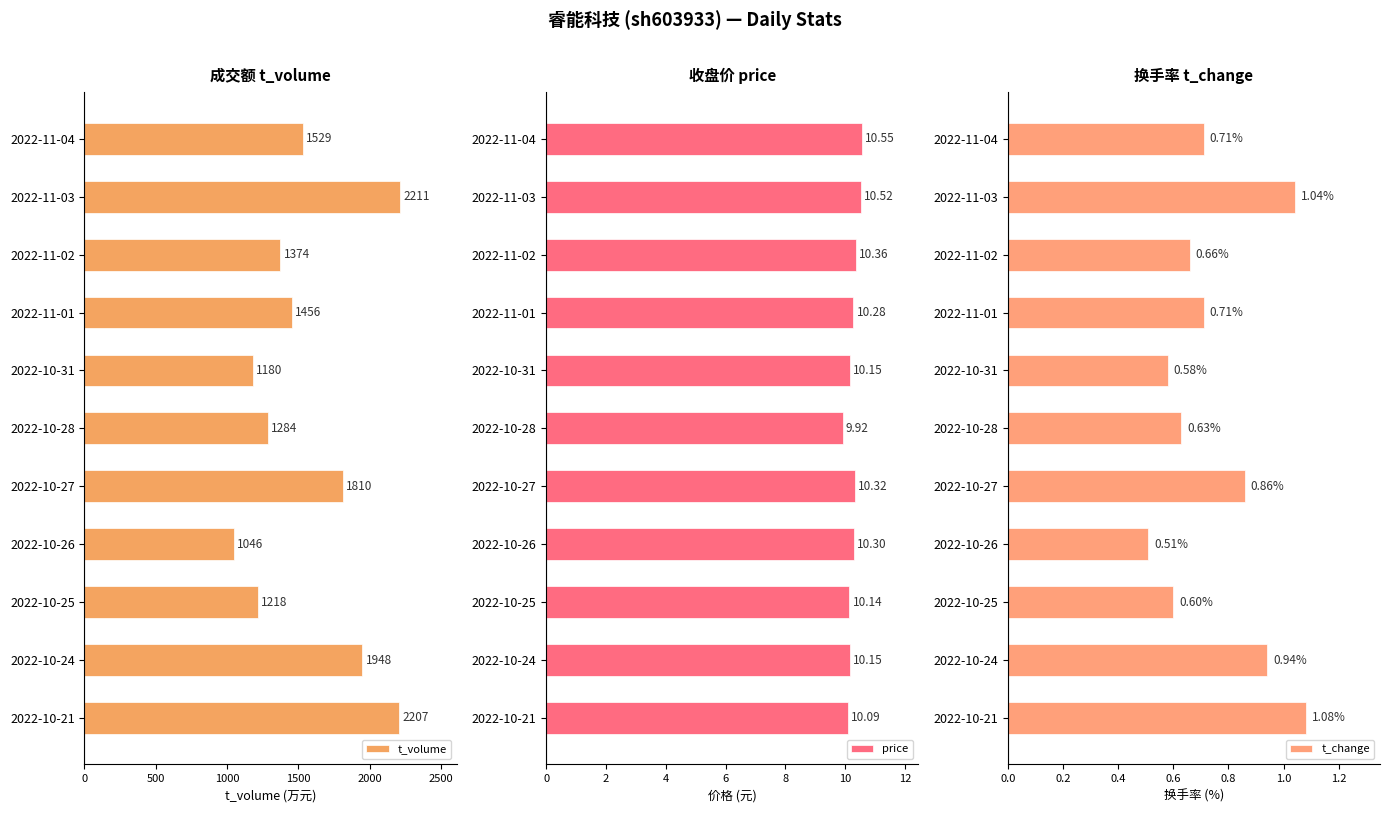

List the labels in order of t_volume value, smallest first.

2022-10-26, 2022-10-31, 2022-10-25, 2022-10-28, 2022-11-02, 2022-11-01, 2022-11-04, 2022-10-27, 2022-10-24, 2022-10-21, 2022-11-03